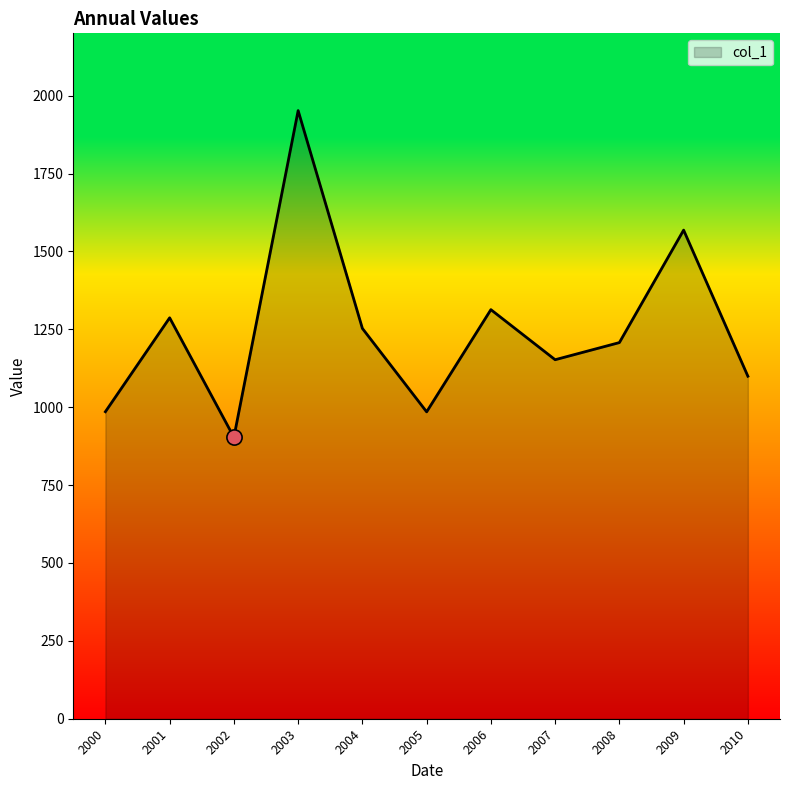

What is the change in value from 2003 to 2006?

-638.9